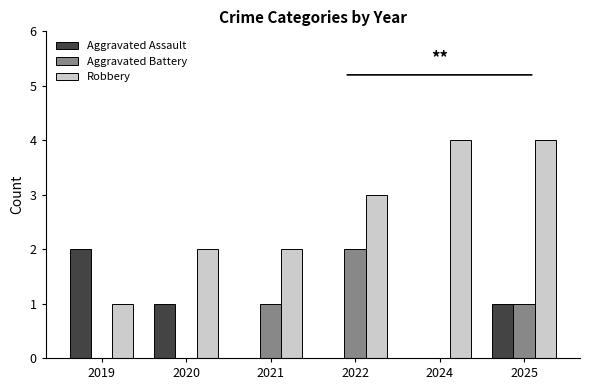

How many data points does each series have?

6